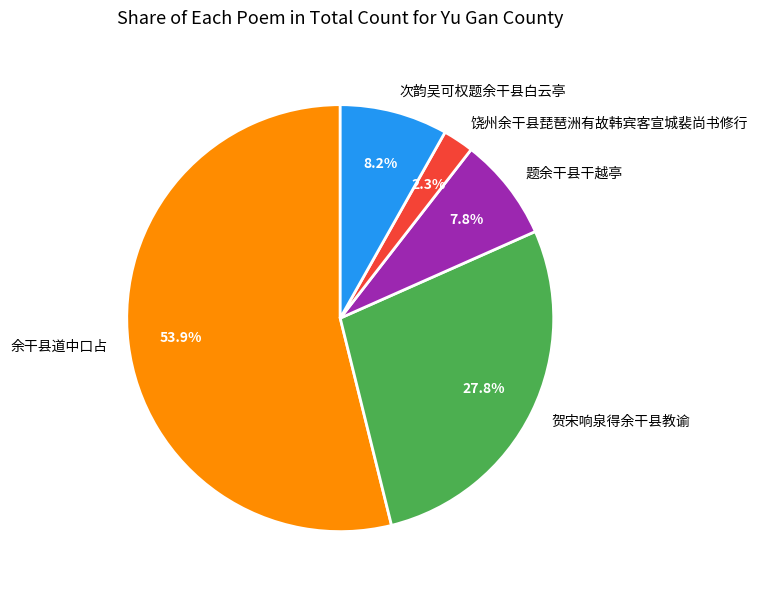

To the nearest percent, what is the difference between the largest and smallest slice percentages?

52%